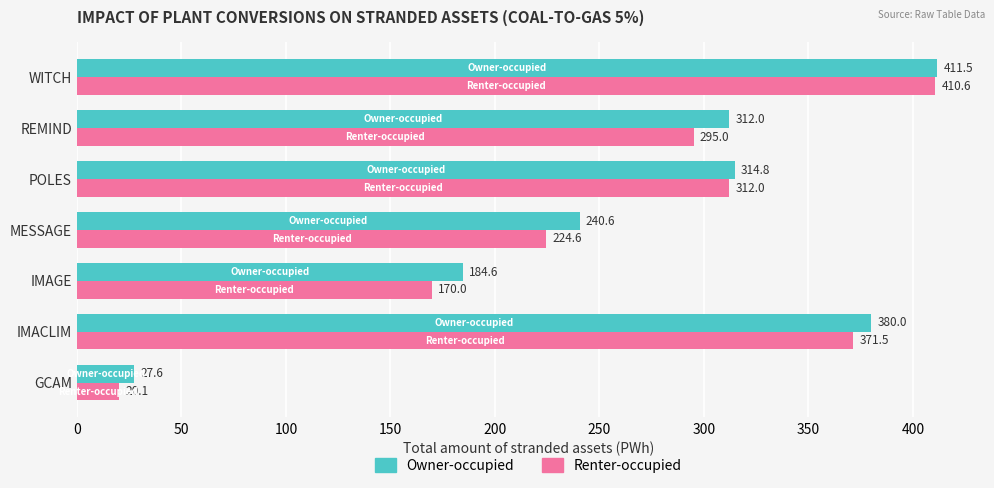

What is the minimum value shown in the chart?

20.1